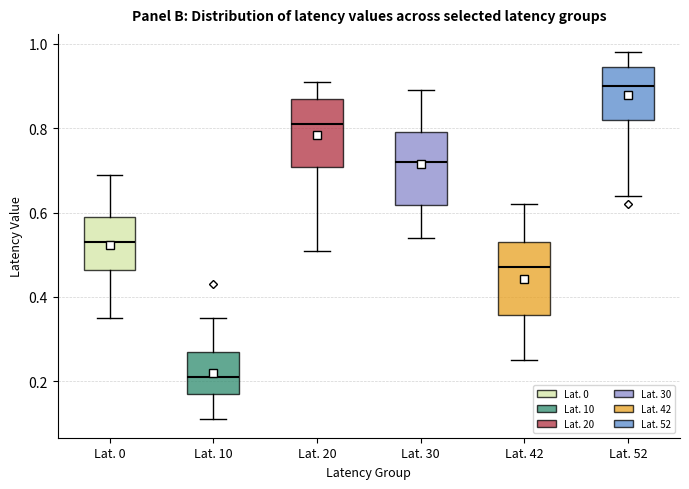

Reading left to right, read every box against the y-axis: the position of its median line, the range the box covers, and the ends of its whiskers. The values are not printed on the chart, so give them approximately, as read against the axis.

Lat. 0: median 0.54, box 0.46 to 0.60, whiskers 0.36 to 0.70
Lat. 10: median 0.22, box 0.18 to 0.28, whiskers 0.12 to 0.36
Lat. 20: median 0.82, box 0.70 to 0.88, whiskers 0.52 to 0.92
Lat. 30: median 0.72, box 0.62 to 0.80, whiskers 0.54 to 0.90
Lat. 42: median 0.48, box 0.36 to 0.54, whiskers 0.26 to 0.62
Lat. 52: median 0.90, box 0.82 to 0.94, whiskers 0.64 to 0.98